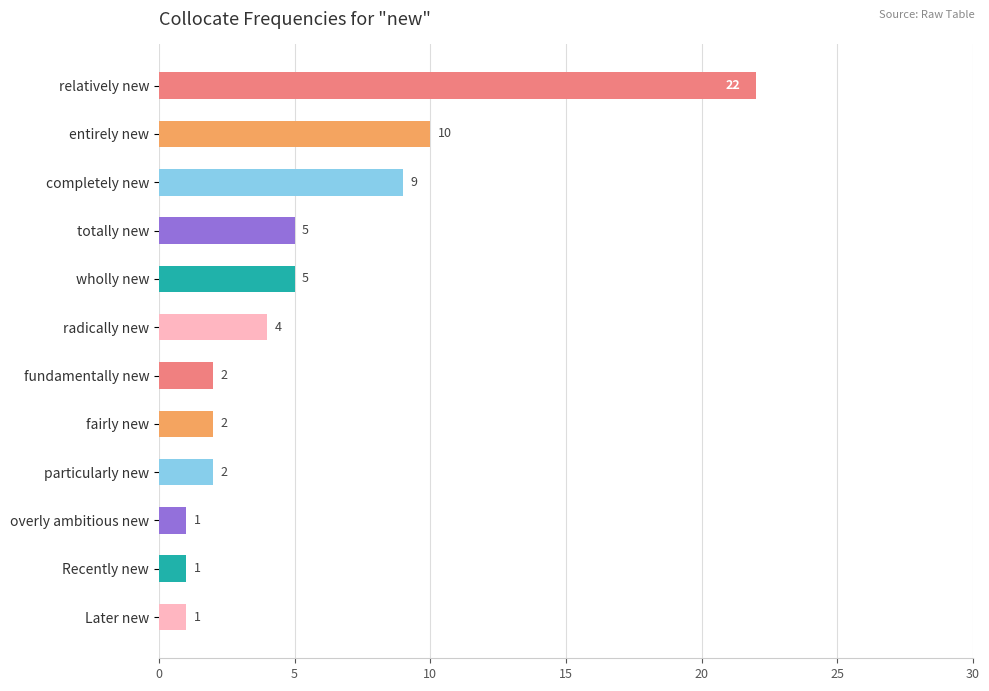

Is it true that the value at totally new is 5?

True